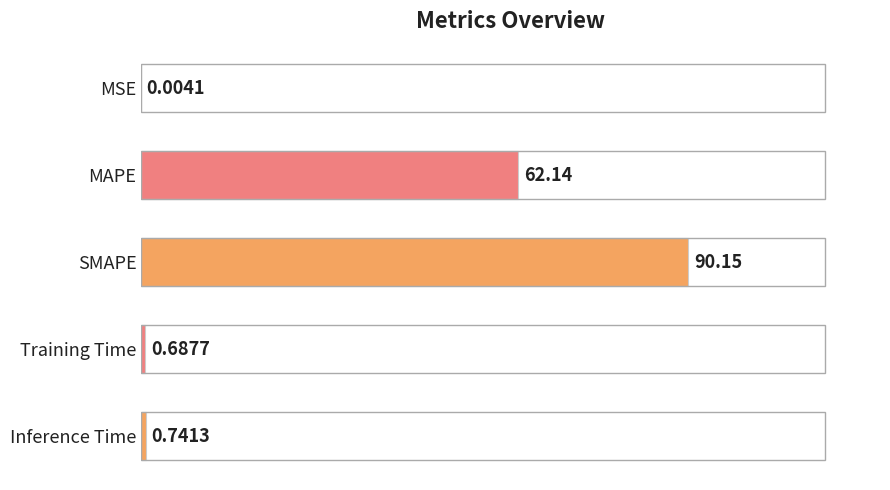

Between Training Time and MAPE, which is larger?

MAPE